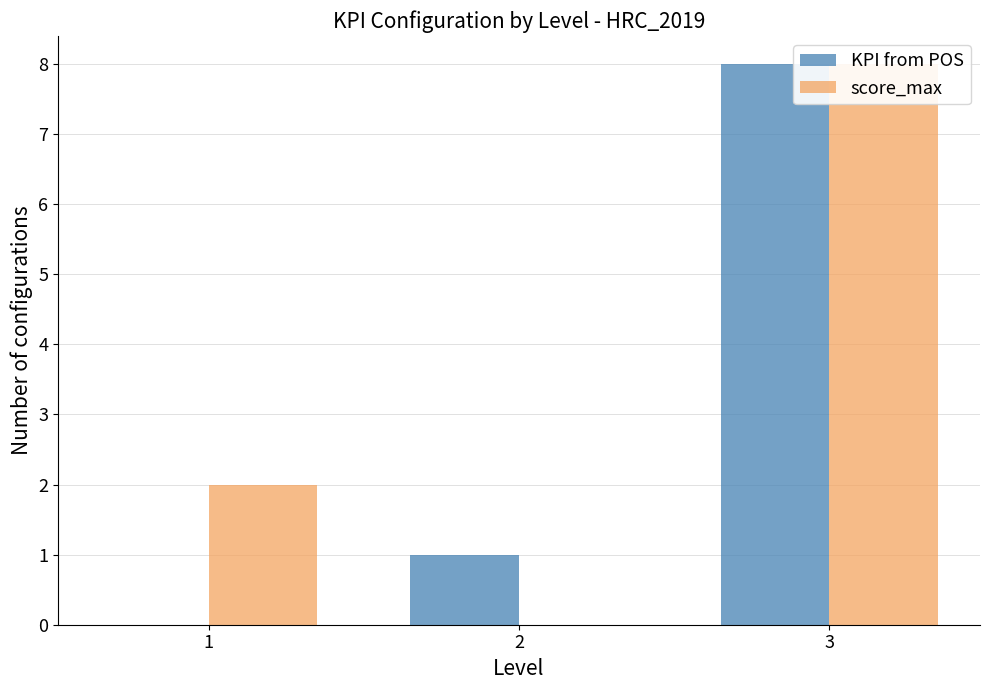

Does the chart contain stacked bars?

No